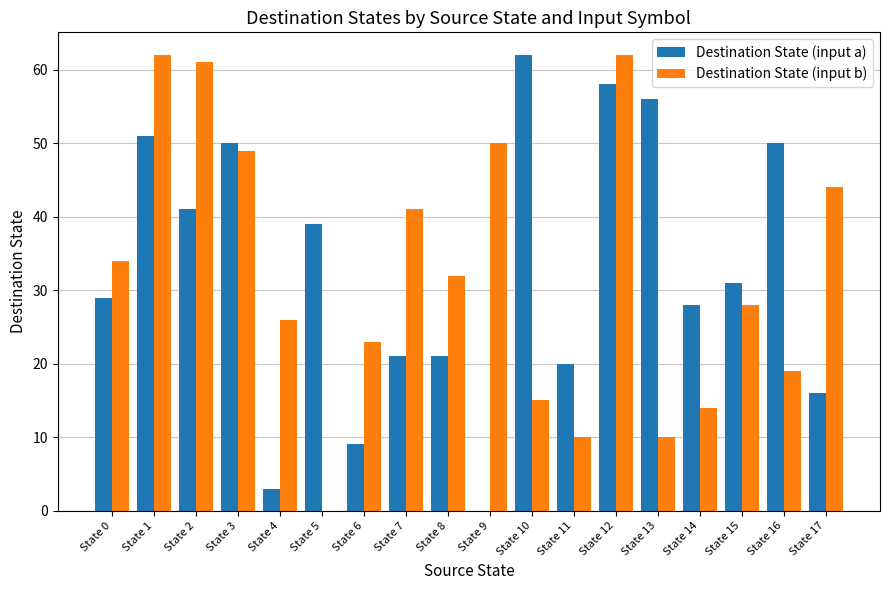

Where does the Destination State (input a) series first go above 31?

State 1